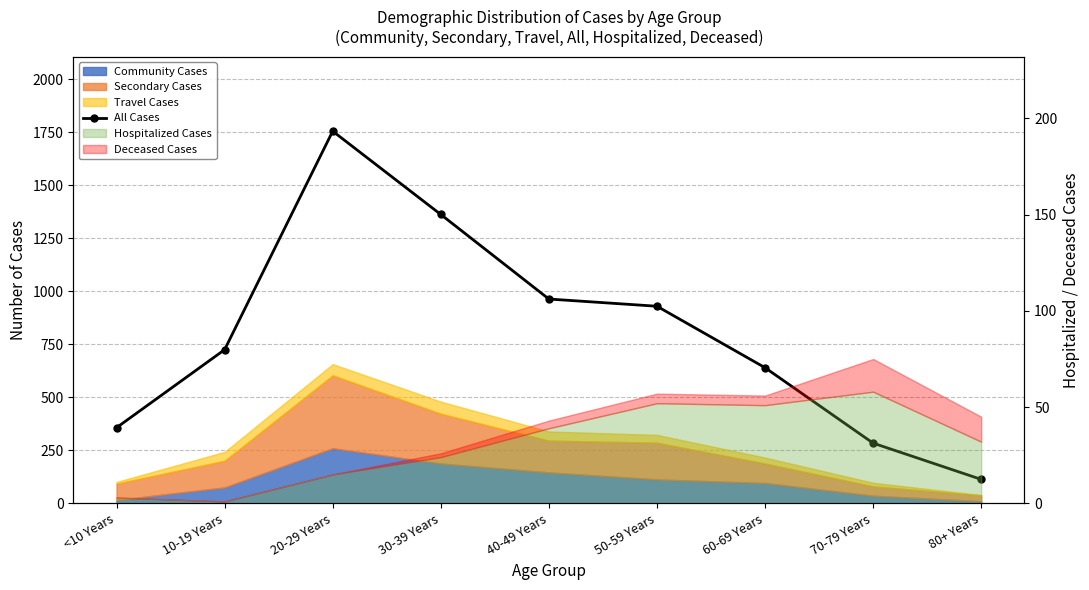

What is the value of the 6th point from the left?

930